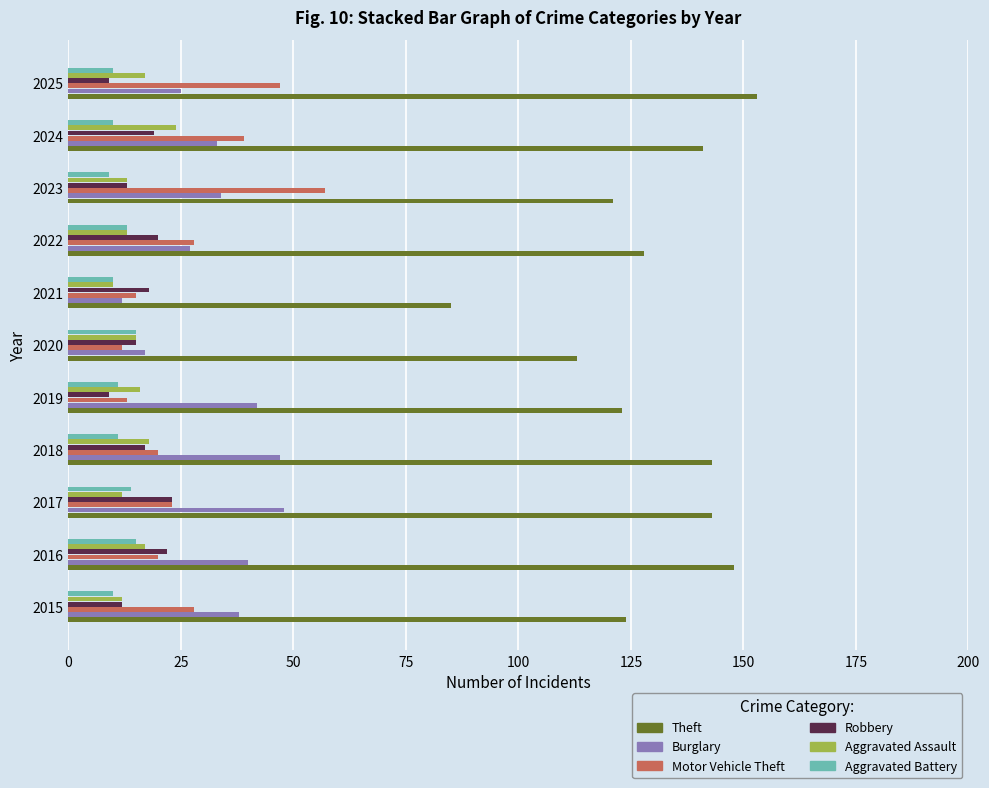

Which series has the largest total across all categories?

Theft